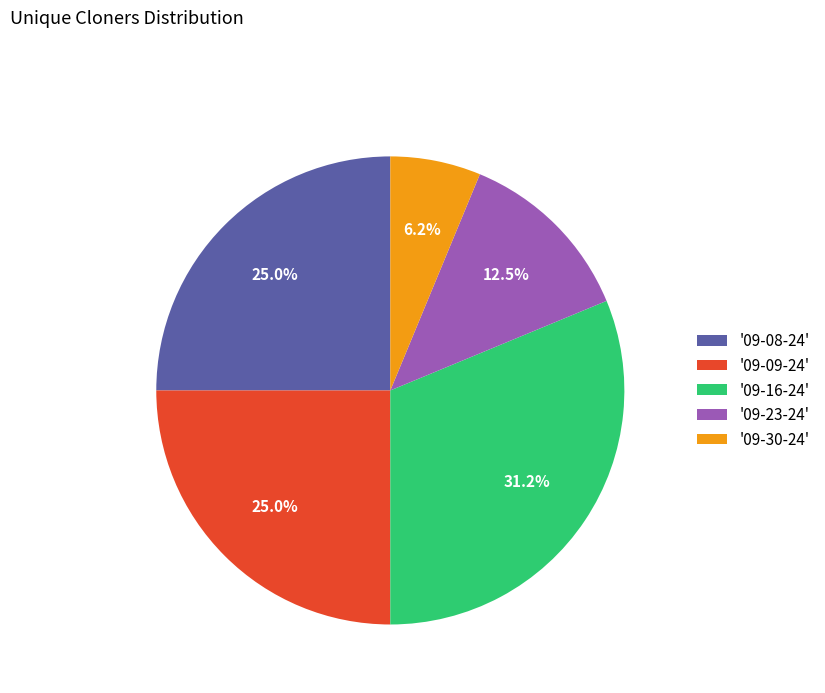

Which slice is the smallest?

'09-30-24'